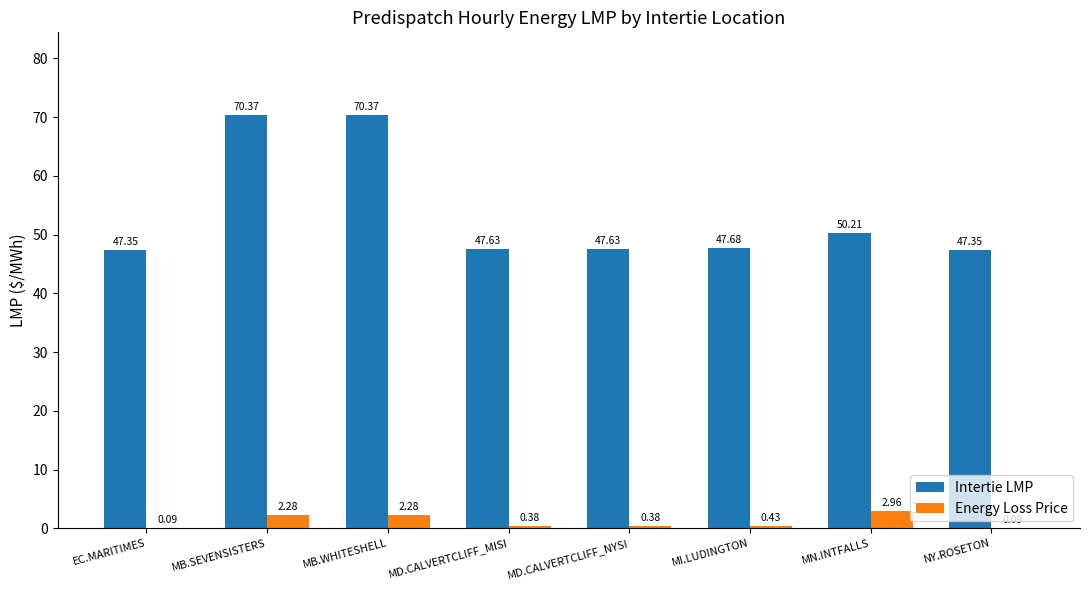

The value of Intertie LMP at MB.SEVENSISTERS is 70.4. True or false?

True